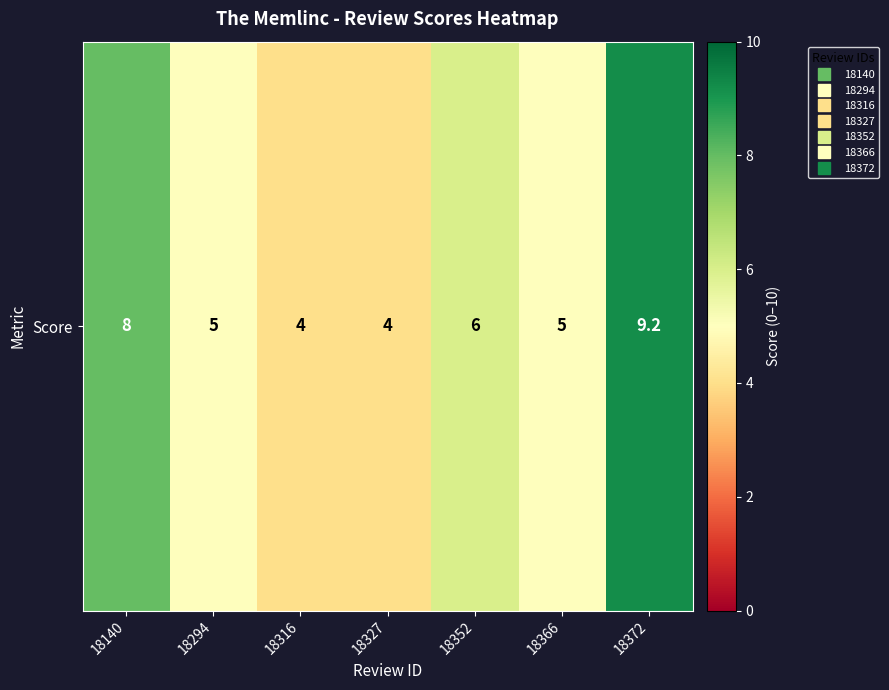

List the labels in order of value, largest first.

18372, 18140, 18352, 18294, 18366, 18316, 18327